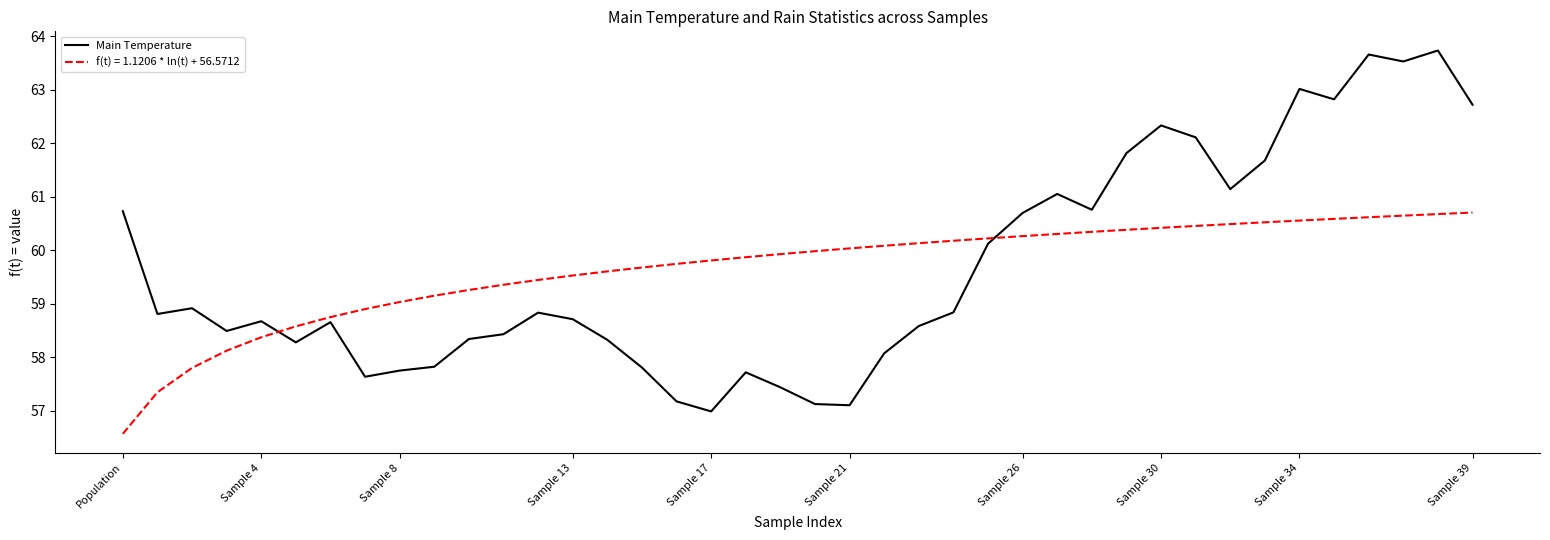

Which series has the widest spread of values?

Main Temperature